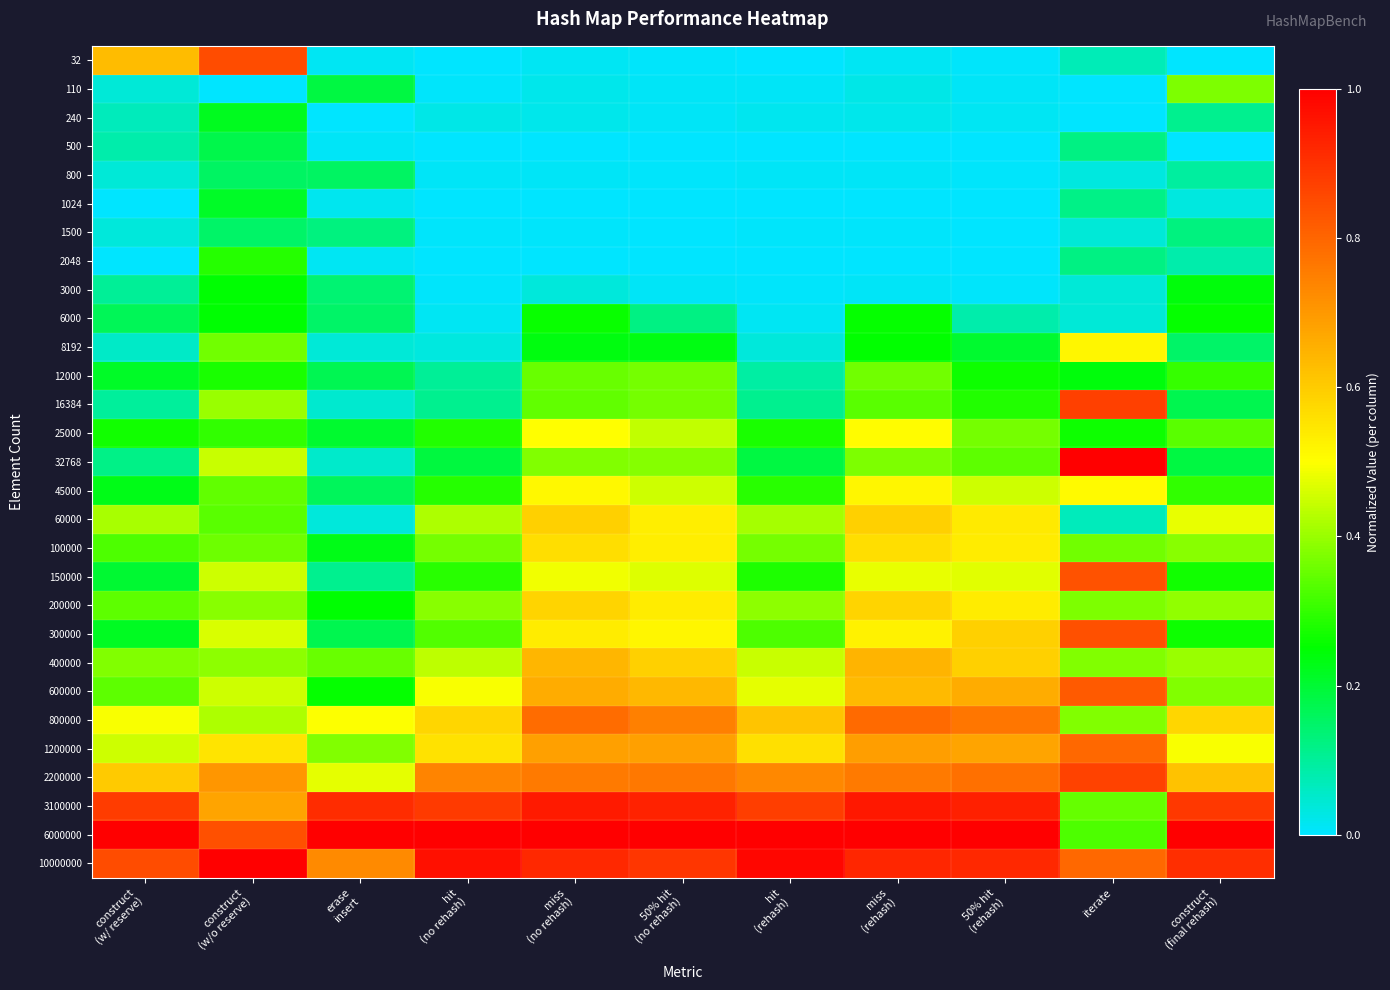

Reading left to right, extract all data points from this chart.

32: construct
(w/ reserve)=0.6	construct
(w/o reserve)=0.9	erase
insert=0.0	hit
(no rehash)=0.0	miss
(no rehash)=0.0	50% hit
(no rehash)=0.0	hit
(rehash)=0.0	miss
(rehash)=0.0	50% hit
(rehash)=0.0	iterate=0.1	construct
(final rehash)=0.0
110: construct
(w/ reserve)=0.0	construct
(w/o reserve)=0.0	erase
insert=0.2	hit
(no rehash)=0.0	miss
(no rehash)=0.0	50% hit
(no rehash)=0.0	hit
(rehash)=0.0	miss
(rehash)=0.0	50% hit
(rehash)=0.0	iterate=0.0	construct
(final rehash)=0.4
240: construct
(w/ reserve)=0.1	construct
(w/o reserve)=0.2	erase
insert=0.0	hit
(no rehash)=0.0	miss
(no rehash)=0.0	50% hit
(no rehash)=0.0	hit
(rehash)=0.0	miss
(rehash)=0.0	50% hit
(rehash)=0.0	iterate=0.0	construct
(final rehash)=0.1
500: construct
(w/ reserve)=0.1	construct
(w/o reserve)=0.2	erase
insert=0.0	hit
(no rehash)=0.0	miss
(no rehash)=0.0	50% hit
(no rehash)=0.0	hit
(rehash)=0.0	miss
(rehash)=0.0	50% hit
(rehash)=0.0	iterate=0.1	construct
(final rehash)=0.0
800: construct
(w/ reserve)=0.0	construct
(w/o reserve)=0.2	erase
insert=0.2	hit
(no rehash)=0.0	miss
(no rehash)=0.0	50% hit
(no rehash)=0.0	hit
(rehash)=0.0	miss
(rehash)=0.0	50% hit
(rehash)=0.0	iterate=0.0	construct
(final rehash)=0.1
1024: construct
(w/ reserve)=0.0	construct
(w/o reserve)=0.2	erase
insert=0.0	hit
(no rehash)=0.0	miss
(no rehash)=0.0	50% hit
(no rehash)=0.0	hit
(rehash)=0.0	miss
(rehash)=0.0	50% hit
(rehash)=0.0	iterate=0.1	construct
(final rehash)=0.0
1500: construct
(w/ reserve)=0.0	construct
(w/o reserve)=0.1	erase
insert=0.1	hit
(no rehash)=0.0	miss
(no rehash)=0.0	50% hit
(no rehash)=0.0	hit
(rehash)=0.0	miss
(rehash)=0.0	50% hit
(rehash)=0.0	iterate=0.0	construct
(final rehash)=0.1
2048: construct
(w/ reserve)=0.0	construct
(w/o reserve)=0.3	erase
insert=0.0	hit
(no rehash)=0.0	miss
(no rehash)=0.0	50% hit
(no rehash)=0.0	hit
(rehash)=0.0	miss
(rehash)=0.0	50% hit
(rehash)=0.0	iterate=0.1	construct
(final rehash)=0.1
3000: construct
(w/ reserve)=0.1	construct
(w/o reserve)=0.2	erase
insert=0.1	hit
(no rehash)=0.0	miss
(no rehash)=0.0	50% hit
(no rehash)=0.0	hit
(rehash)=0.0	miss
(rehash)=0.0	50% hit
(rehash)=0.0	iterate=0.0	construct
(final rehash)=0.2
6000: construct
(w/ reserve)=0.2	construct
(w/o reserve)=0.2	erase
insert=0.2	hit
(no rehash)=0.0	miss
(no rehash)=0.3	50% hit
(no rehash)=0.1	hit
(rehash)=0.0	miss
(rehash)=0.3	50% hit
(rehash)=0.1	iterate=0.0	construct
(final rehash)=0.3
8192: construct
(w/ reserve)=0.1	construct
(w/o reserve)=0.4	erase
insert=0.0	hit
(no rehash)=0.0	miss
(no rehash)=0.2	50% hit
(no rehash)=0.2	hit
(rehash)=0.0	miss
(rehash)=0.3	50% hit
(rehash)=0.2	iterate=0.5	construct
(final rehash)=0.1
12000: construct
(w/ reserve)=0.2	construct
(w/o reserve)=0.3	erase
insert=0.2	hit
(no rehash)=0.1	miss
(no rehash)=0.4	50% hit
(no rehash)=0.4	hit
(rehash)=0.1	miss
(rehash)=0.4	50% hit
(rehash)=0.3	iterate=0.2	construct
(final rehash)=0.3
16384: construct
(w/ reserve)=0.1	construct
(w/o reserve)=0.4	erase
insert=0.0	hit
(no rehash)=0.1	miss
(no rehash)=0.3	50% hit
(no rehash)=0.4	hit
(rehash)=0.1	miss
(rehash)=0.3	50% hit
(rehash)=0.3	iterate=0.9	construct
(final rehash)=0.2
25000: construct
(w/ reserve)=0.3	construct
(w/o reserve)=0.3	erase
insert=0.2	hit
(no rehash)=0.3	miss
(no rehash)=0.5	50% hit
(no rehash)=0.4	hit
(rehash)=0.3	miss
(rehash)=0.5	50% hit
(rehash)=0.4	iterate=0.3	construct
(final rehash)=0.3
32768: construct
(w/ reserve)=0.1	construct
(w/o reserve)=0.4	erase
insert=0.1	hit
(no rehash)=0.2	miss
(no rehash)=0.4	50% hit
(no rehash)=0.4	hit
(rehash)=0.2	miss
(rehash)=0.4	50% hit
(rehash)=0.3	iterate=1.0	construct
(final rehash)=0.2
45000: construct
(w/ reserve)=0.2	construct
(w/o reserve)=0.3	erase
insert=0.2	hit
(no rehash)=0.3	miss
(no rehash)=0.5	50% hit
(no rehash)=0.5	hit
(rehash)=0.3	miss
(rehash)=0.5	50% hit
(rehash)=0.5	iterate=0.5	construct
(final rehash)=0.3
60000: construct
(w/ reserve)=0.4	construct
(w/o reserve)=0.3	erase
insert=0.0	hit
(no rehash)=0.4	miss
(no rehash)=0.6	50% hit
(no rehash)=0.5	hit
(rehash)=0.4	miss
(rehash)=0.6	50% hit
(rehash)=0.5	iterate=0.1	construct
(final rehash)=0.5
100000: construct
(w/ reserve)=0.3	construct
(w/o reserve)=0.4	erase
insert=0.2	hit
(no rehash)=0.4	miss
(no rehash)=0.6	50% hit
(no rehash)=0.5	hit
(rehash)=0.4	miss
(rehash)=0.6	50% hit
(rehash)=0.5	iterate=0.4	construct
(final rehash)=0.4
150000: construct
(w/ reserve)=0.2	construct
(w/o reserve)=0.5	erase
insert=0.1	hit
(no rehash)=0.3	miss
(no rehash)=0.5	50% hit
(no rehash)=0.5	hit
(rehash)=0.3	miss
(rehash)=0.5	50% hit
(rehash)=0.5	iterate=0.8	construct
(final rehash)=0.3
200000: construct
(w/ reserve)=0.3	construct
(w/o reserve)=0.4	erase
insert=0.2	hit
(no rehash)=0.4	miss
(no rehash)=0.6	50% hit
(no rehash)=0.5	hit
(rehash)=0.4	miss
(rehash)=0.6	50% hit
(rehash)=0.5	iterate=0.4	construct
(final rehash)=0.4
300000: construct
(w/ reserve)=0.2	construct
(w/o reserve)=0.5	erase
insert=0.2	hit
(no rehash)=0.3	miss
(no rehash)=0.5	50% hit
(no rehash)=0.5	hit
(rehash)=0.3	miss
(rehash)=0.5	50% hit
(rehash)=0.6	iterate=0.8	construct
(final rehash)=0.3
400000: construct
(w/ reserve)=0.4	construct
(w/o reserve)=0.4	erase
insert=0.4	hit
(no rehash)=0.4	miss
(no rehash)=0.6	50% hit
(no rehash)=0.6	hit
(rehash)=0.4	miss
(rehash)=0.6	50% hit
(rehash)=0.6	iterate=0.4	construct
(final rehash)=0.4
600000: construct
(w/ reserve)=0.3	construct
(w/o reserve)=0.4	erase
insert=0.3	hit
(no rehash)=0.5	miss
(no rehash)=0.7	50% hit
(no rehash)=0.6	hit
(rehash)=0.5	miss
(rehash)=0.6	50% hit
(rehash)=0.7	iterate=0.8	construct
(final rehash)=0.4
800000: construct
(w/ reserve)=0.5	construct
(w/o reserve)=0.4	erase
insert=0.5	hit
(no rehash)=0.6	miss
(no rehash)=0.8	50% hit
(no rehash)=0.7	hit
(rehash)=0.6	miss
(rehash)=0.8	50% hit
(rehash)=0.8	iterate=0.4	construct
(final rehash)=0.6
1200000: construct
(w/ reserve)=0.5	construct
(w/o reserve)=0.6	erase
insert=0.4	hit
(no rehash)=0.6	miss
(no rehash)=0.7	50% hit
(no rehash)=0.7	hit
(rehash)=0.6	miss
(rehash)=0.7	50% hit
(rehash)=0.7	iterate=0.8	construct
(final rehash)=0.5
2200000: construct
(w/ reserve)=0.6	construct
(w/o reserve)=0.7	erase
insert=0.5	hit
(no rehash)=0.7	miss
(no rehash)=0.8	50% hit
(no rehash)=0.8	hit
(rehash)=0.7	miss
(rehash)=0.8	50% hit
(rehash)=0.8	iterate=0.9	construct
(final rehash)=0.6
3100000: construct
(w/ reserve)=0.9	construct
(w/o reserve)=0.7	erase
insert=0.9	hit
(no rehash)=0.9	miss
(no rehash)=0.9	50% hit
(no rehash)=0.9	hit
(rehash)=0.9	miss
(rehash)=1.0	50% hit
(rehash)=0.9	iterate=0.3	construct
(final rehash)=0.9
6000000: construct
(w/ reserve)=1.0	construct
(w/o reserve)=0.8	erase
insert=1.0	hit
(no rehash)=1.0	miss
(no rehash)=1.0	50% hit
(no rehash)=1.0	hit
(rehash)=1.0	miss
(rehash)=1.0	50% hit
(rehash)=1.0	iterate=0.3	construct
(final rehash)=1.0
10000000: construct
(w/ reserve)=0.8	construct
(w/o reserve)=1.0	erase
insert=0.7	hit
(no rehash)=1.0	miss
(no rehash)=0.9	50% hit
(no rehash)=0.9	hit
(rehash)=1.0	miss
(rehash)=0.9	50% hit
(rehash)=0.9	iterate=0.8	construct
(final rehash)=0.9